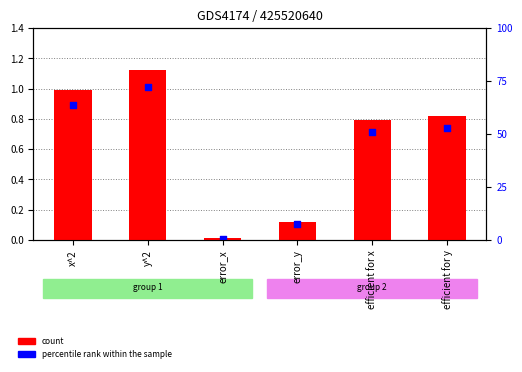

Which series has the largest Y range (max minus min)?

count